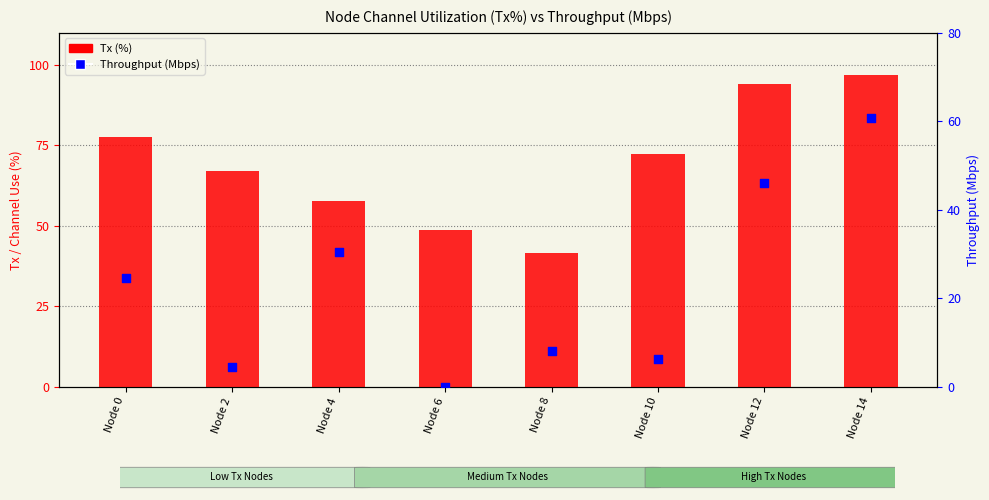

What are all the series names shown in the legend?

Tx, Throughput (Mbps)